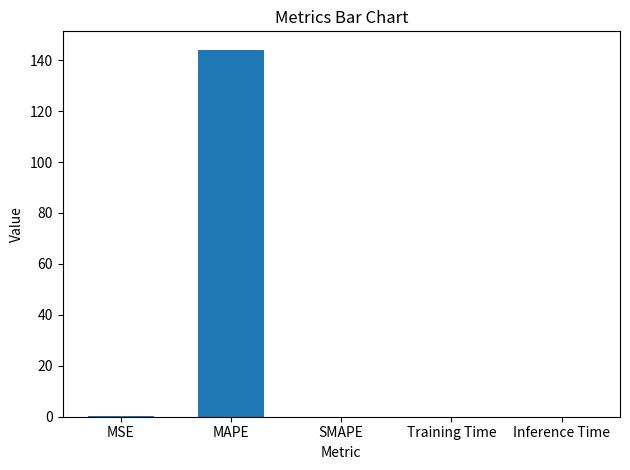

What is the sum of all values?

144.3